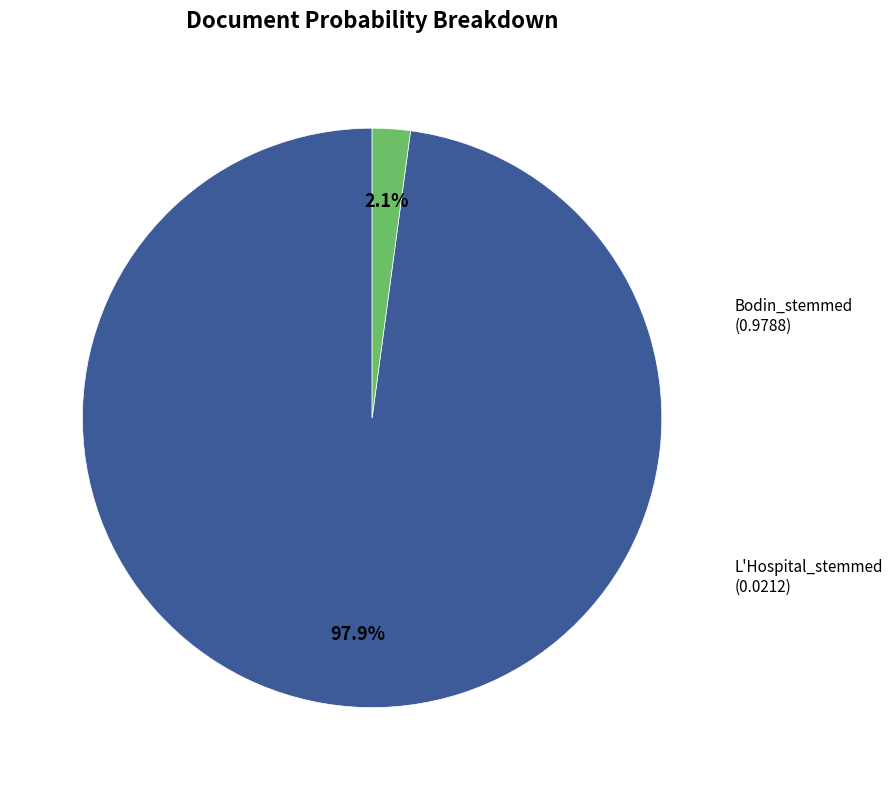

Is there any slice that represents more than half of the pie?

Yes